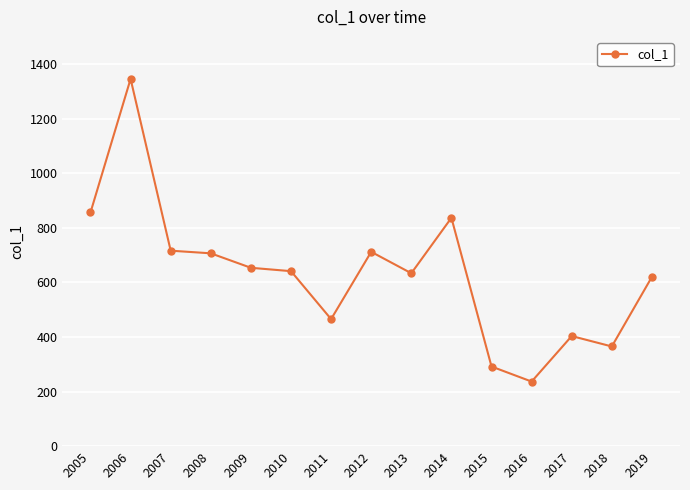

The value at 2012 is 712.2. True or false?

True